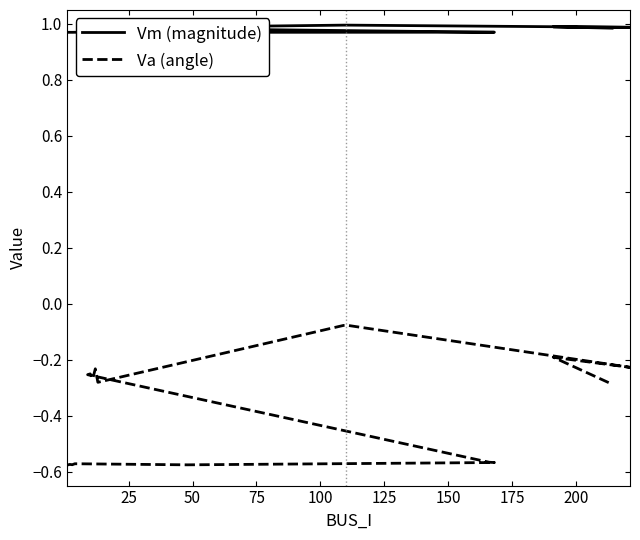

How many lines are shown in the chart?

2